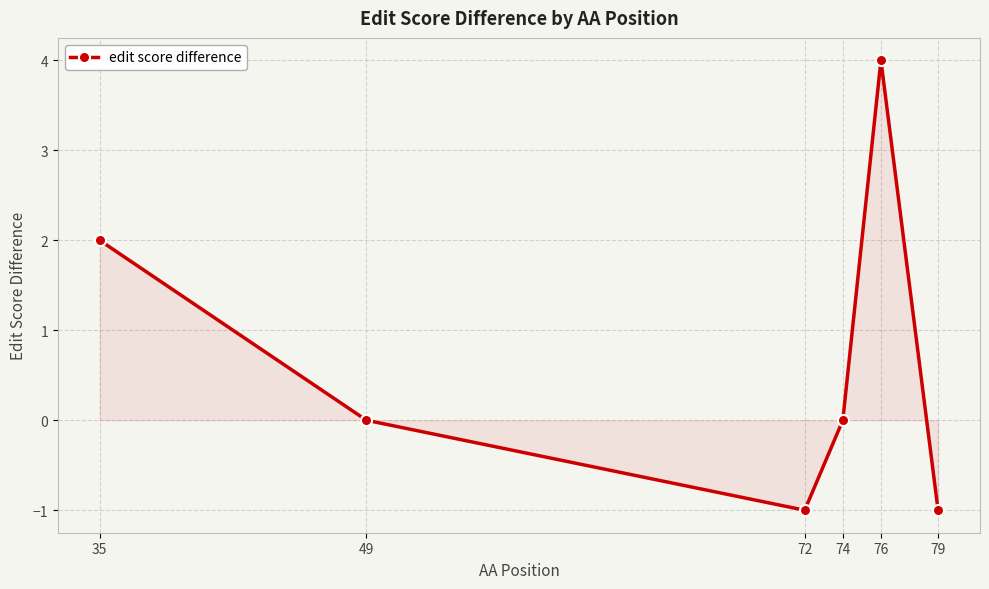

How many distinct data groups are displayed?

1